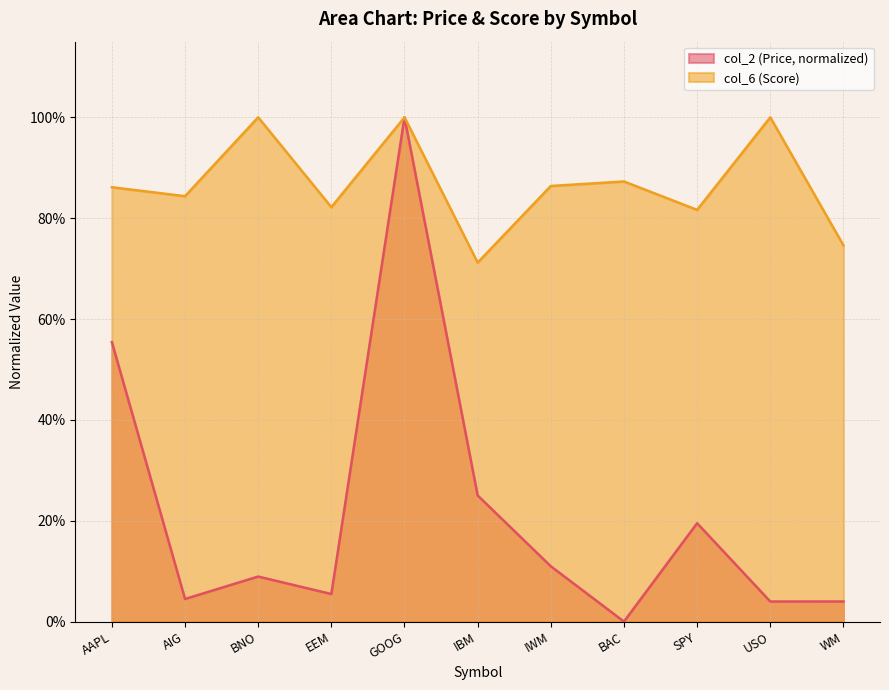

Which series has the widest spread of values?

col_2 (Price, normalized)